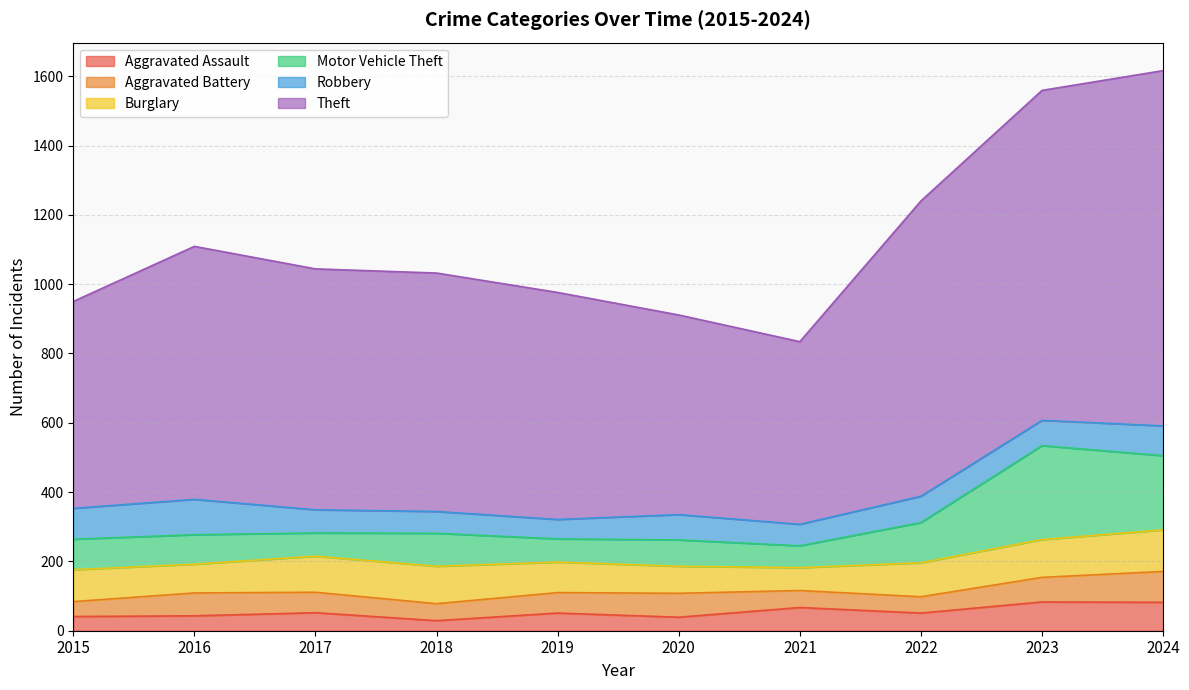

Is it true that Aggravated Assault equals 83 at 2023?

True